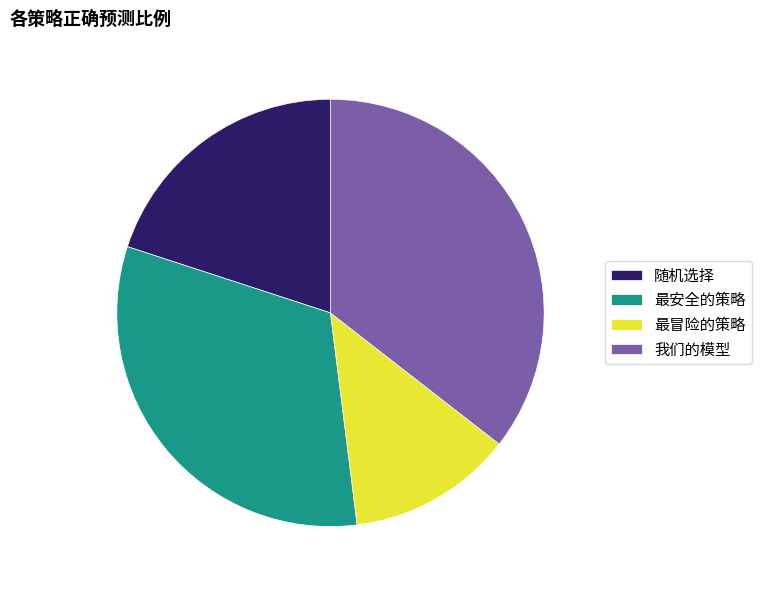

Does any single category account for the majority?

No